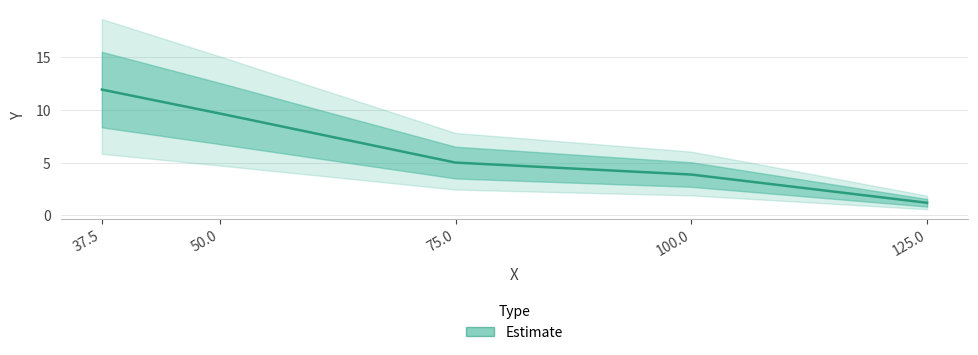

What is the difference between the maximum and minimum values?

10.7